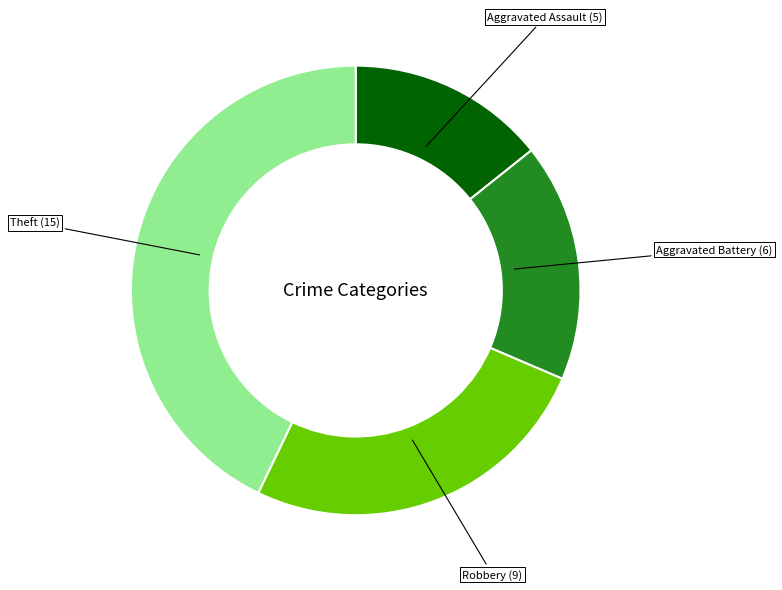

Count the number of slices in the pie.

4